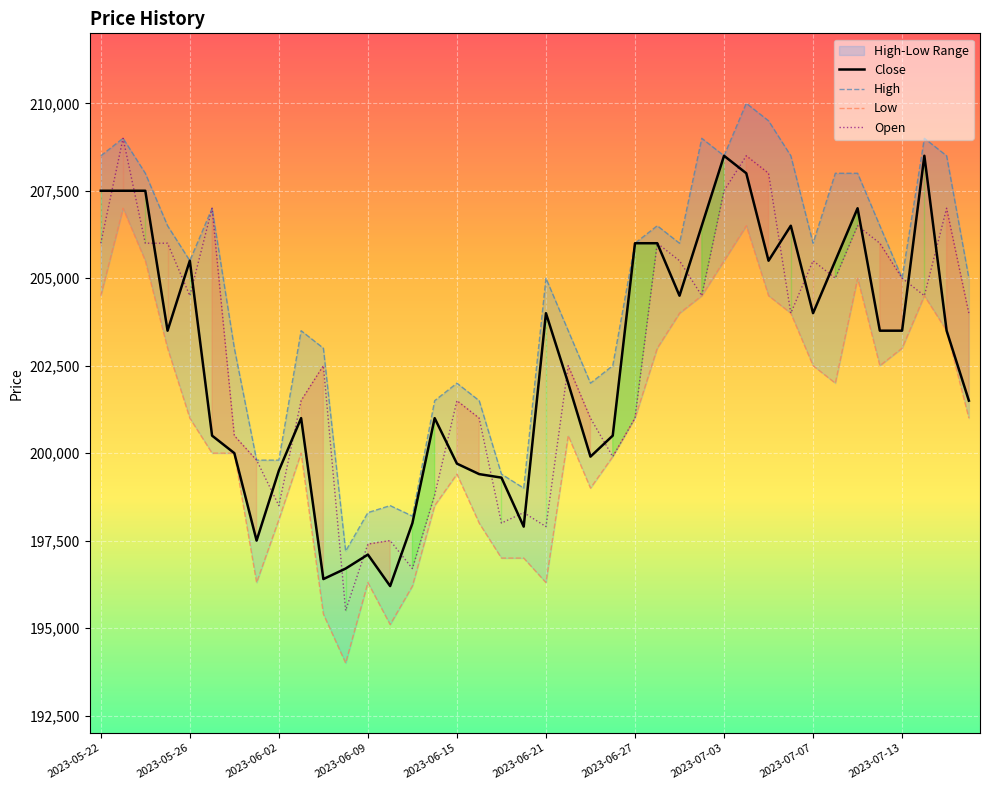

Reading right to left, extract all data points from this chart.

Close: 201500	203500	208500	203500	203500	207000	205500	204000	206500	205500	208000	208500	206500	204500	206000	206000	200500	199900	202000	204000	197900	199300	199400	199700	201000	198000	196200	197100	196700	196400	201000	199500	197500	200000	200500	205500	203500	207500	207500	207500
High: 205000	208500	209000	205000	206500	208000	208000	206000	208500	209500	210000	208500	209000	206000	206500	206000	202500	202000	203500	205000	199000	199400	201500	202000	201500	198200	198500	198300	197200	203000	203500	199800	199800	203000	207000	205500	206500	208000	209000	208500
Low: 201000	203500	204500	203000	202500	205000	202000	202500	204000	204500	206500	205500	204500	204000	203000	201000	199900	199000	200500	196300	197000	197000	198000	199400	198500	196200	195100	196300	194000	195400	200000	198100	196300	200000	200000	201000	203000	205500	207000	204500
Open: 204000	207000	204500	205000	206000	206500	205000	205500	204000	208000	208500	207500	204500	205500	206000	201000	199900	201000	202500	197900	198300	198000	201000	201500	198800	196700	197500	197400	195500	202500	201500	198500	199800	200500	207000	204500	206000	206000	209000	206000